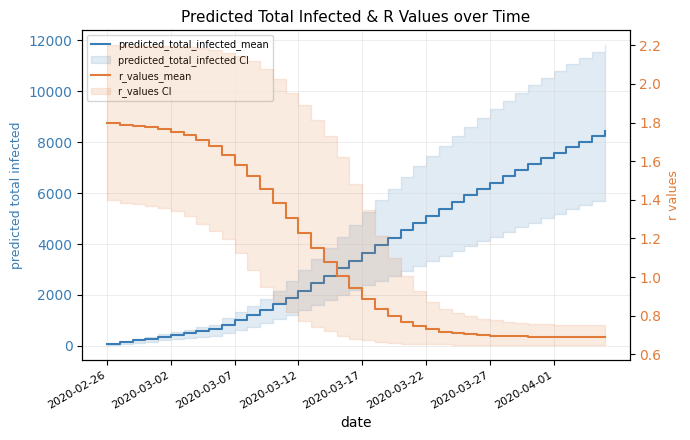

What is the difference between the maximum and second lowest values in the predicted_total_infected_mean series?

8290.0